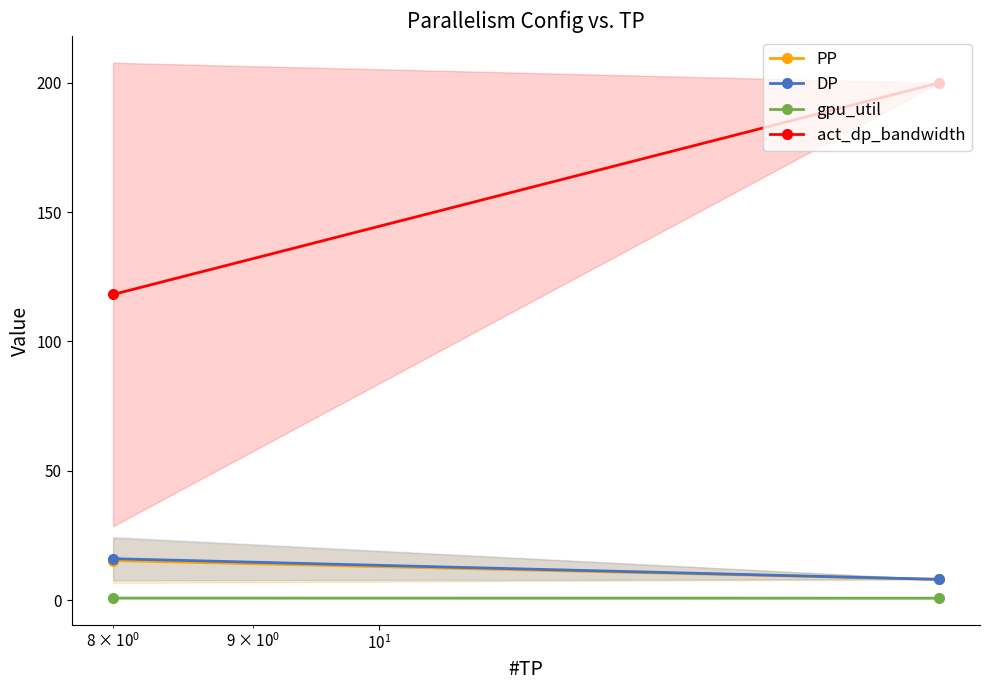

What are all the series names shown in the legend?

PP, DP, gpu_util, act_dp_bandwidth